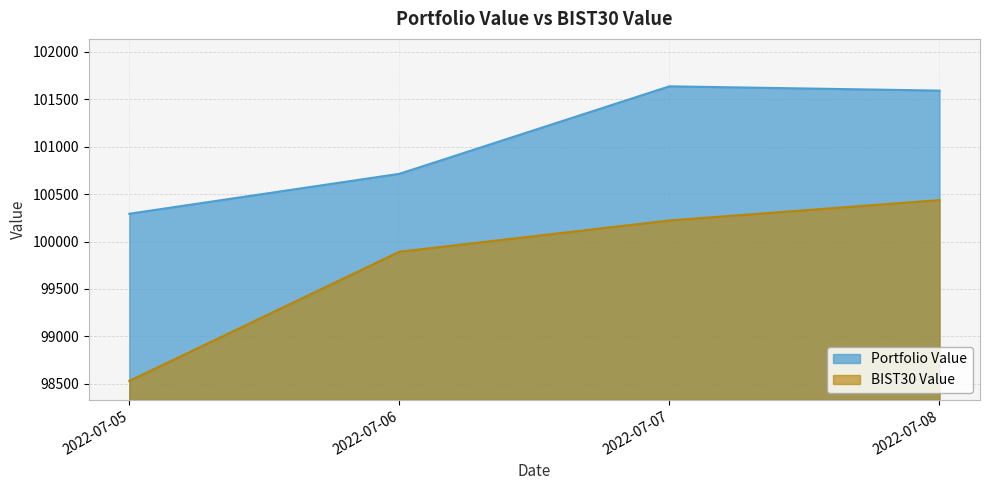

Is it true that BIST30 Value equals 100222.5 at 2022-07-07?

True